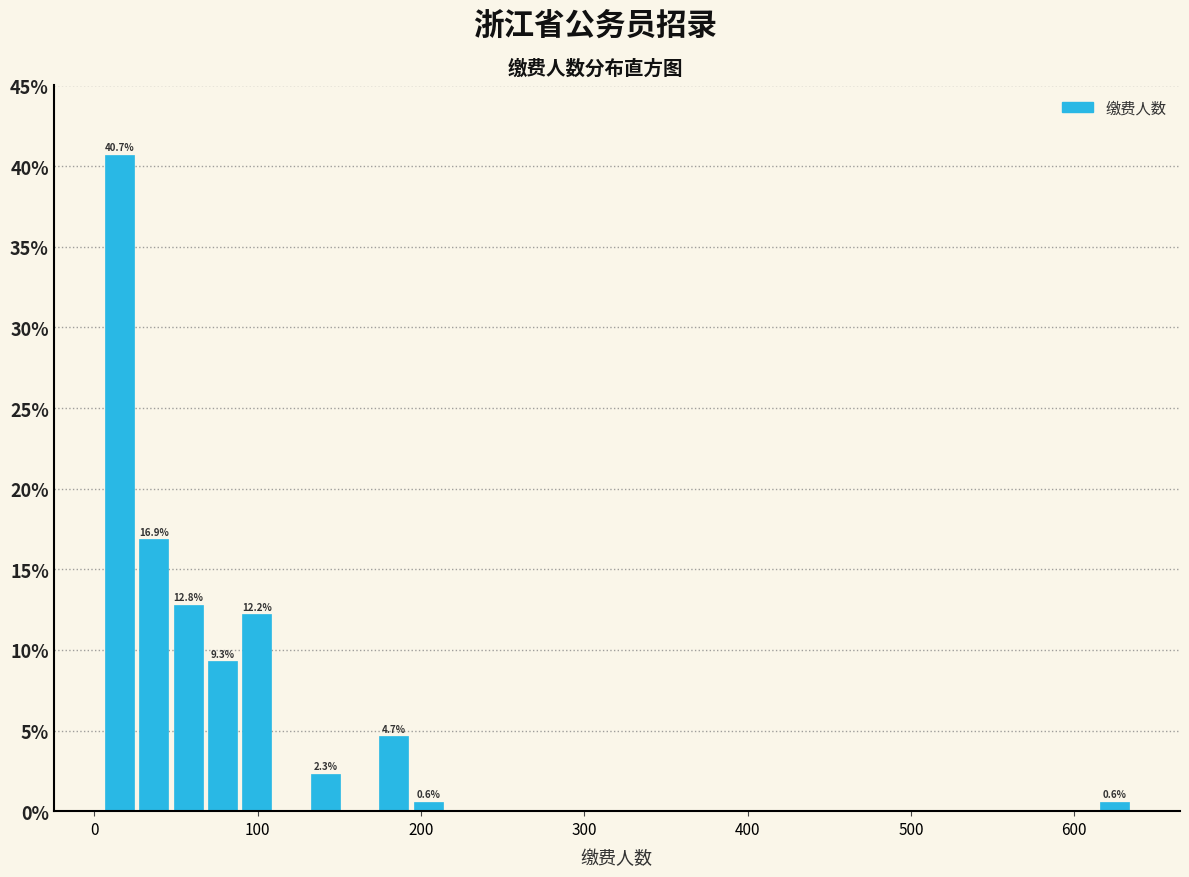

Around what value on the x-axis is the tallest bar? Give the approximate position of its centre, as read against the axis.

20